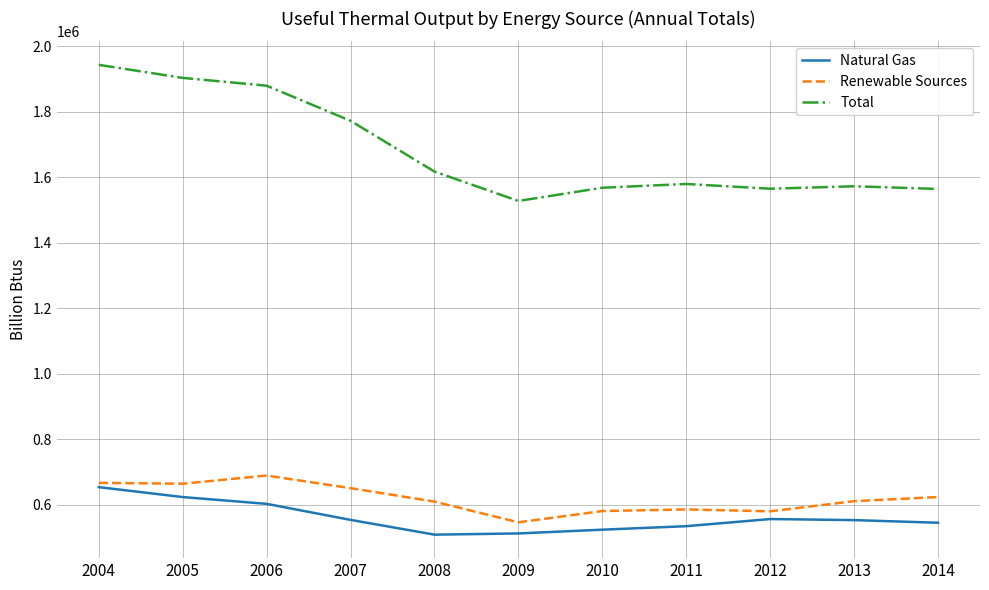

Which series has the largest range (max minus min)?

Total